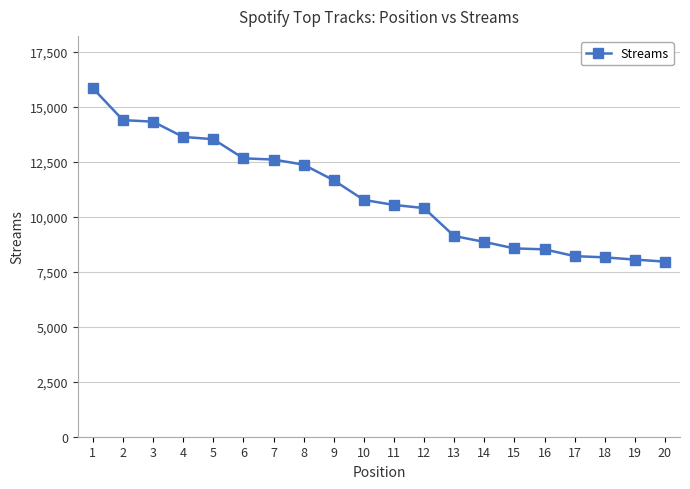

What is the value of the 1st point from the left?

15835